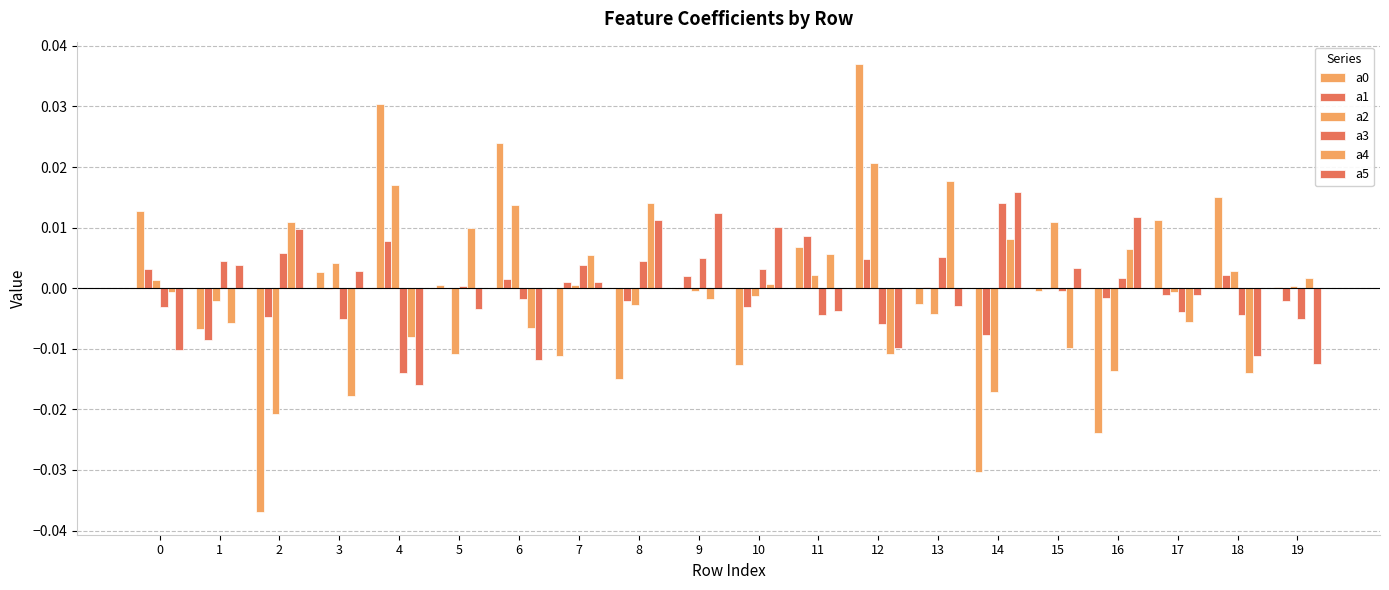

How many series are shown in this chart?

6